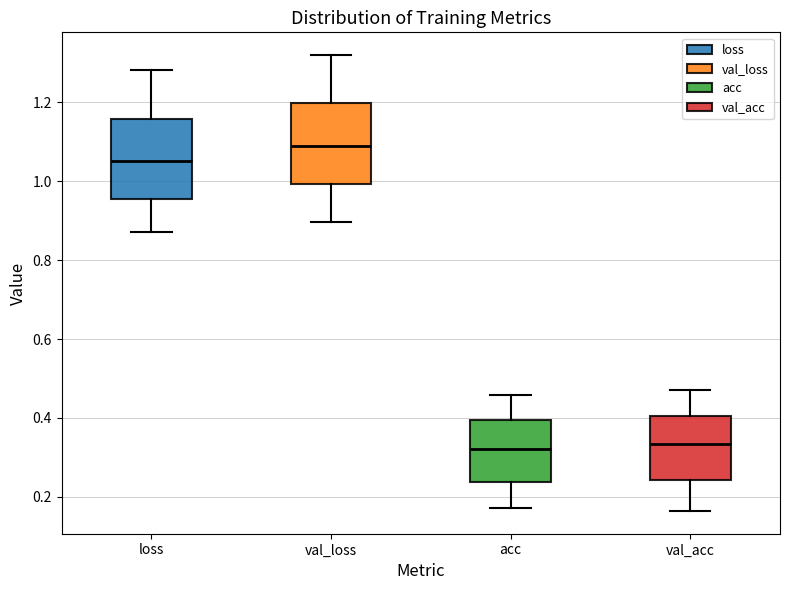

Reading left to right, read every box against the y-axis: the position of its median line, the range the box covers, and the ends of its whiskers. The values are not printed on the chart, so give them approximately, as read against the axis.

loss: median 1.06, box 0.96 to 1.16, whiskers 0.88 to 1.28
val_loss: median 1.08, box 1.00 to 1.20, whiskers 0.90 to 1.32
acc: median 0.32, box 0.24 to 0.40, whiskers 0.18 to 0.46
val_acc: median 0.34, box 0.24 to 0.40, whiskers 0.16 to 0.48